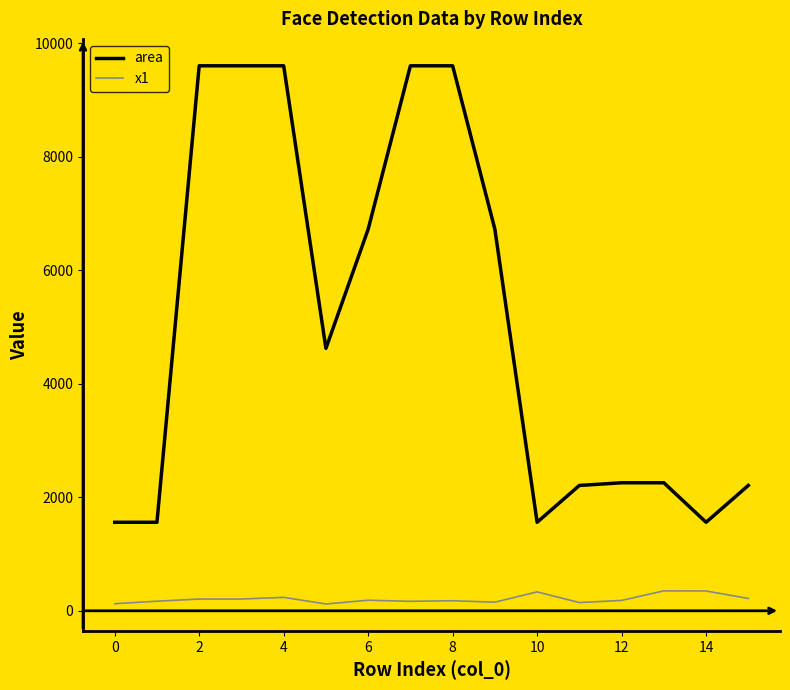

True or false: x1 and area cross at least once.

False